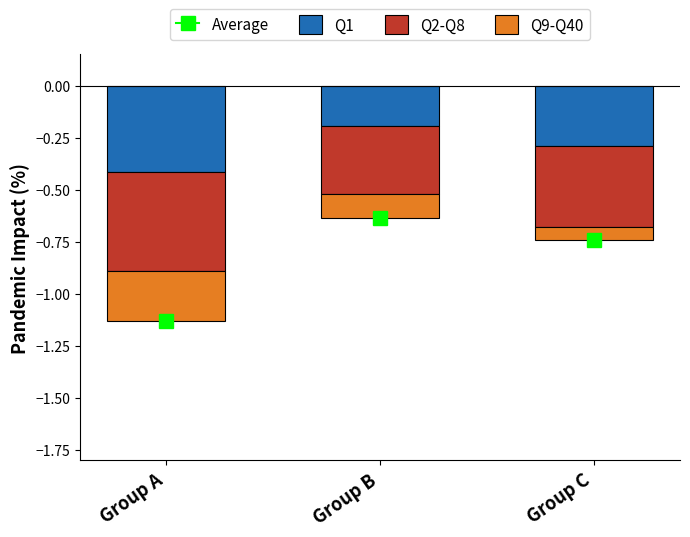

Which category has the lowest value in the Q1 series?

Group A